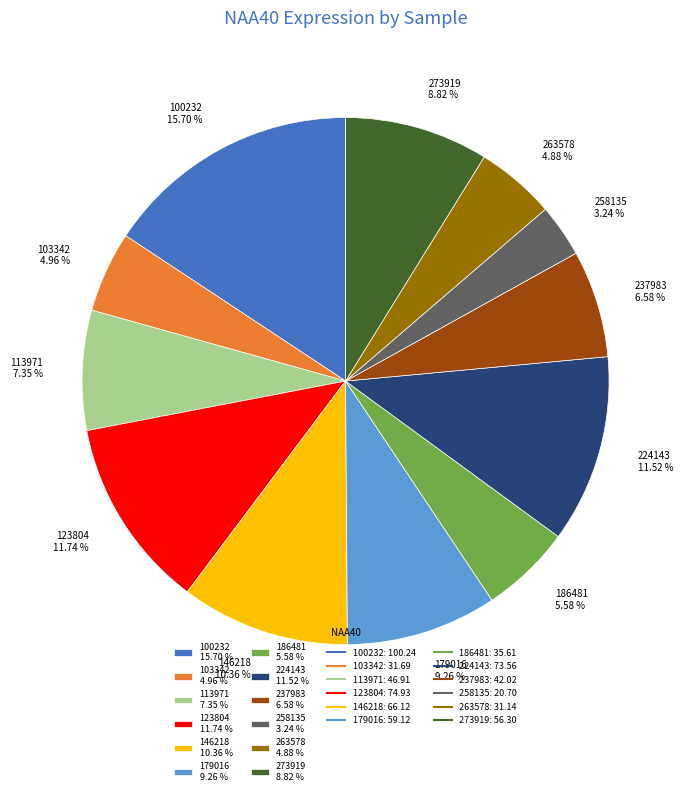

Which category has the biggest portion of the pie?

100232